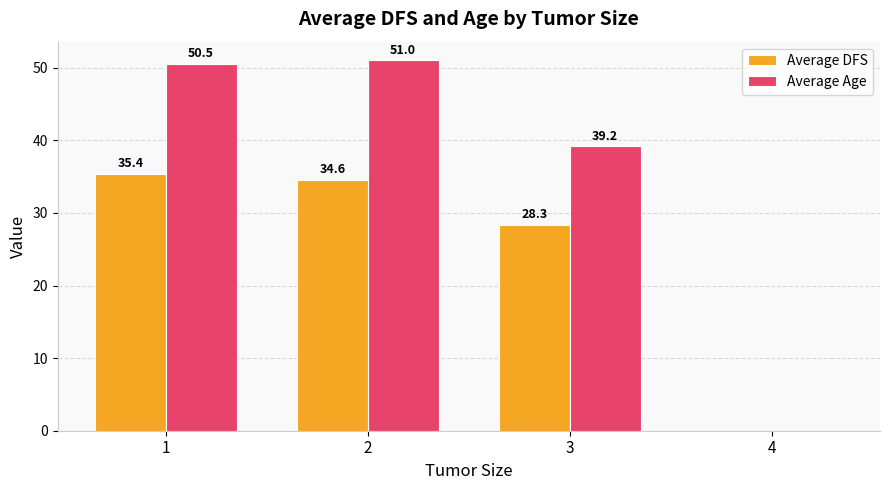

Reading right to left, transcribe all the data shown in this chart.

Average DFS: 4=0.0	3=28.3	2=34.6	1=35.4
Average Age: 4=0.0	3=39.2	2=51.0	1=50.5